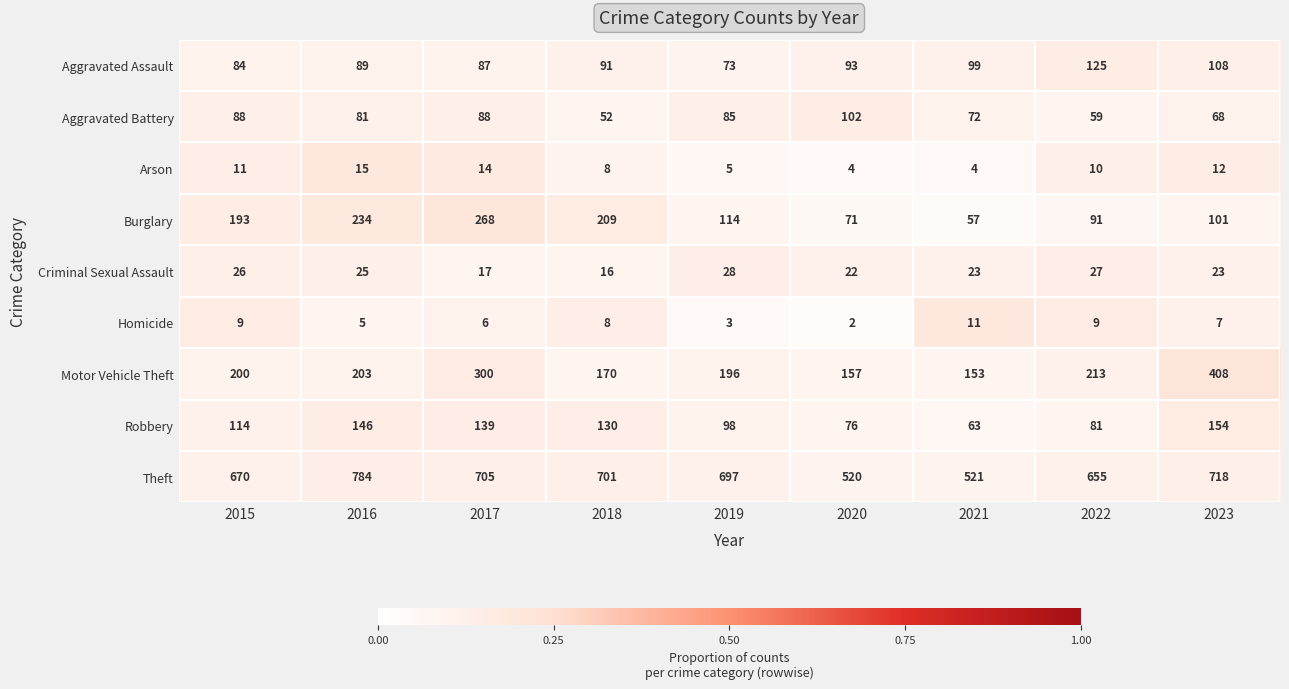

Which series has the widest spread of values?

Theft